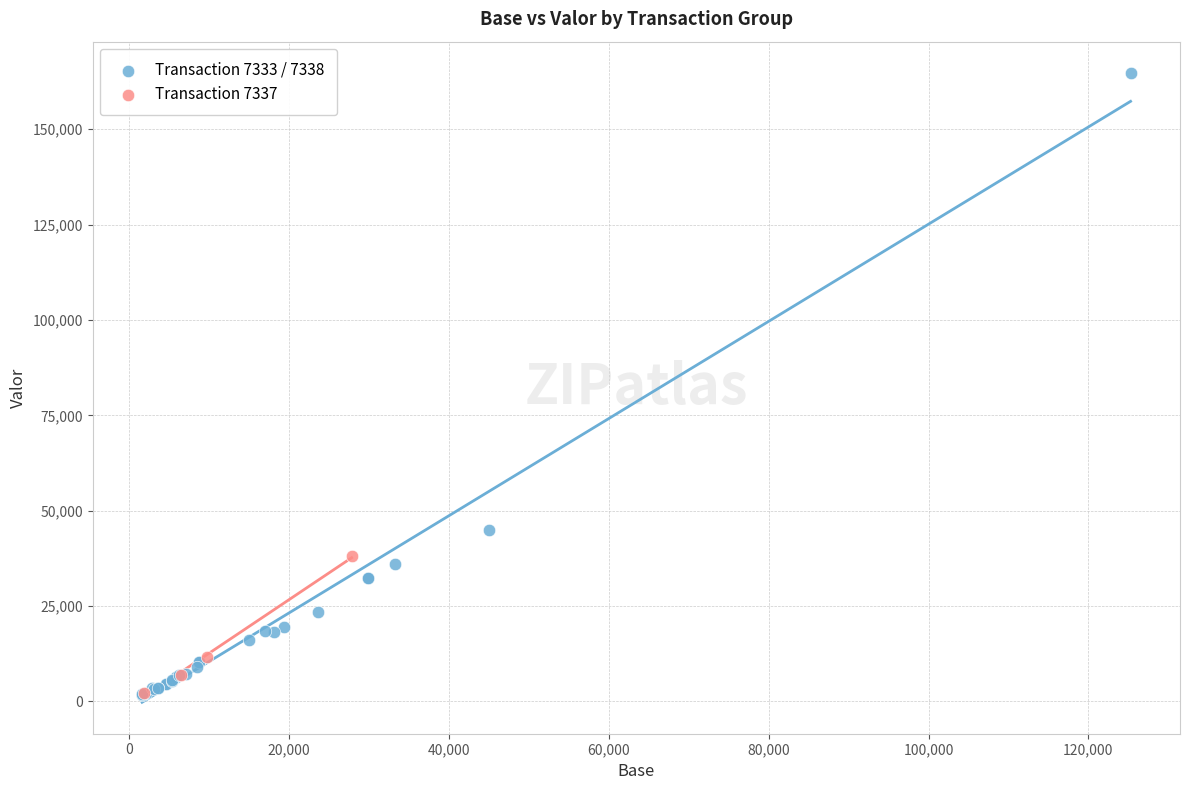

Which series contains the highest Y value?

Transaction 7333 / 7338